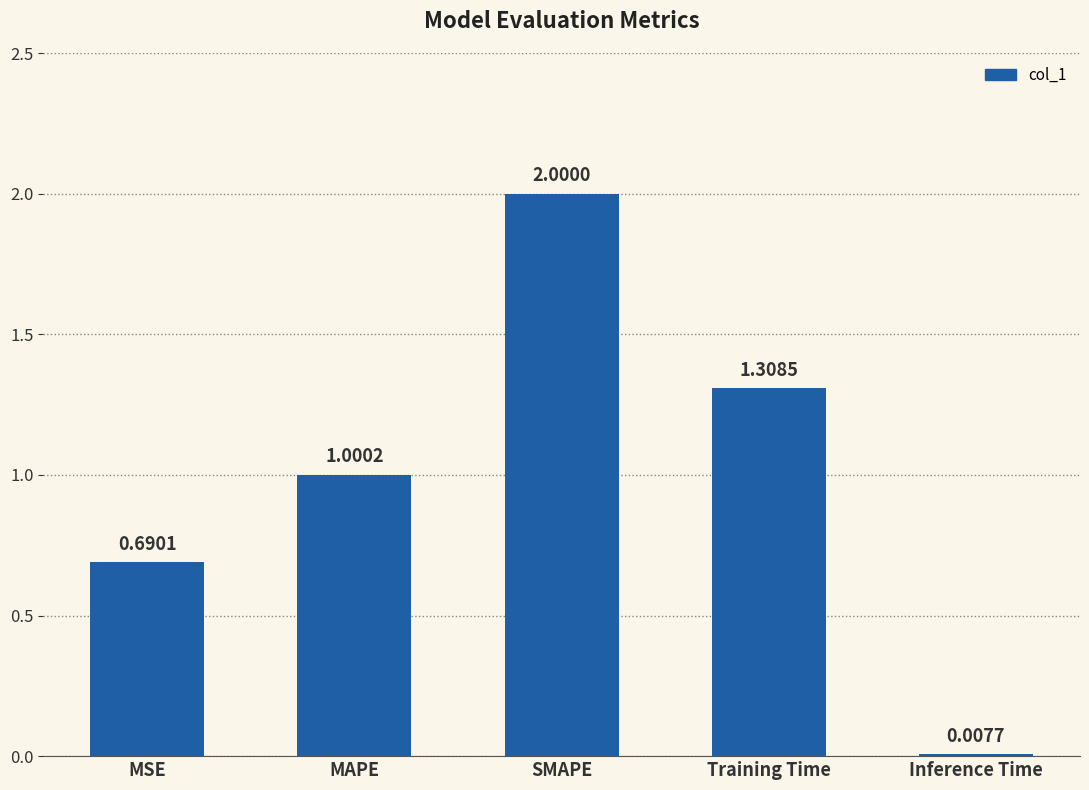

What is the label of the 3rd bar from the left?

SMAPE